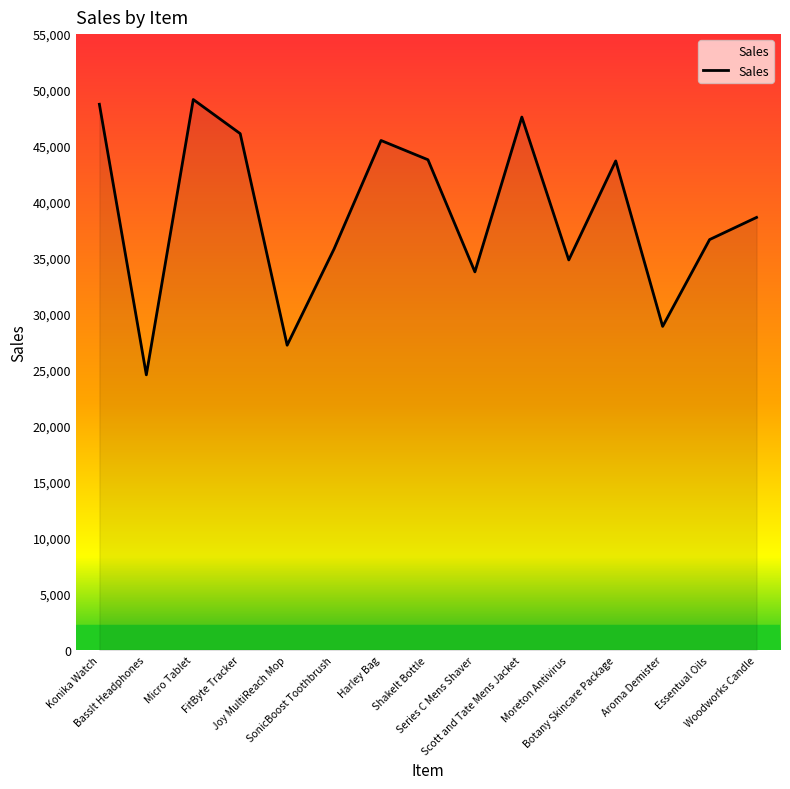

True or false: the data shows 27224 at Joy MultiReach Mop.

True